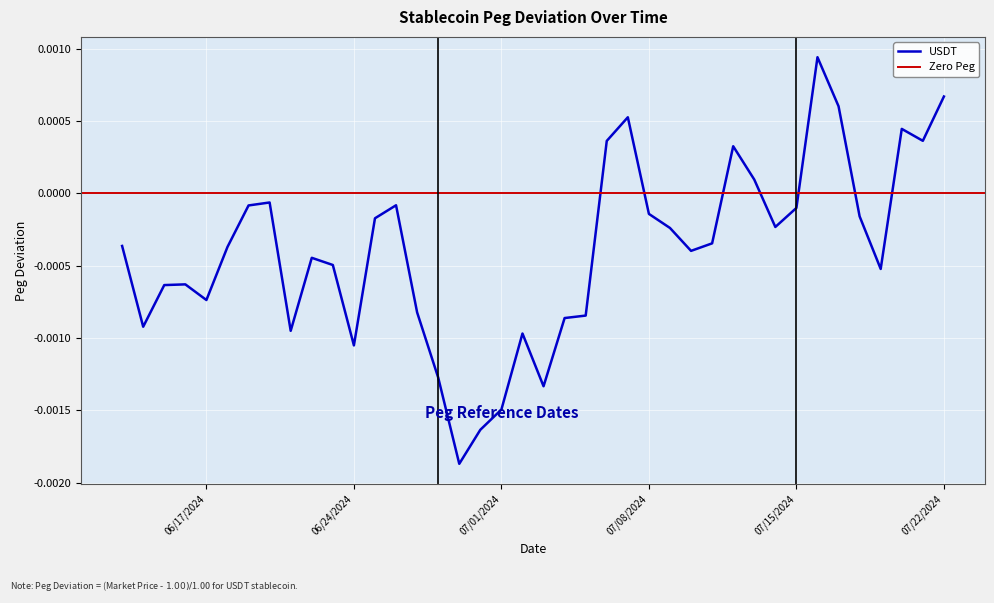

How many values are below zero?

31